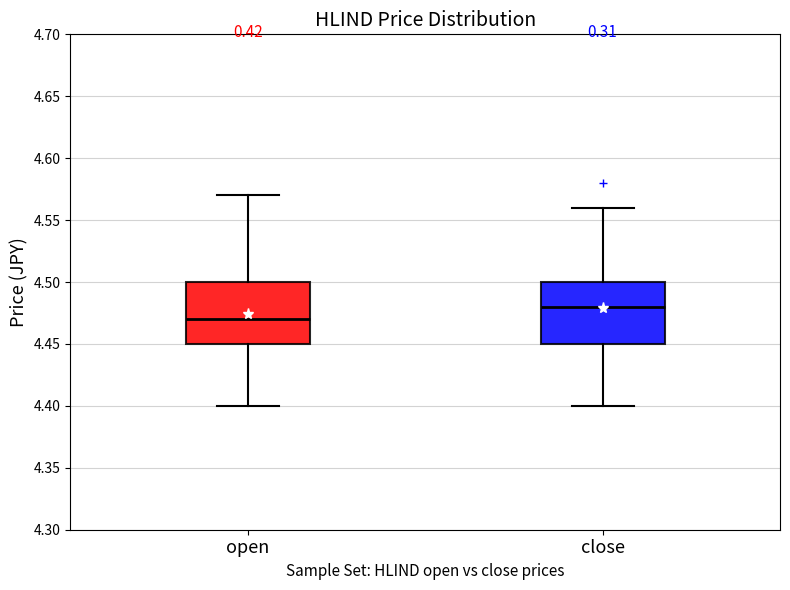

Where does the lower whisker of the box for close end on the y-axis? The values are not printed on the chart, so give them approximately, as read against the axis.

4.40